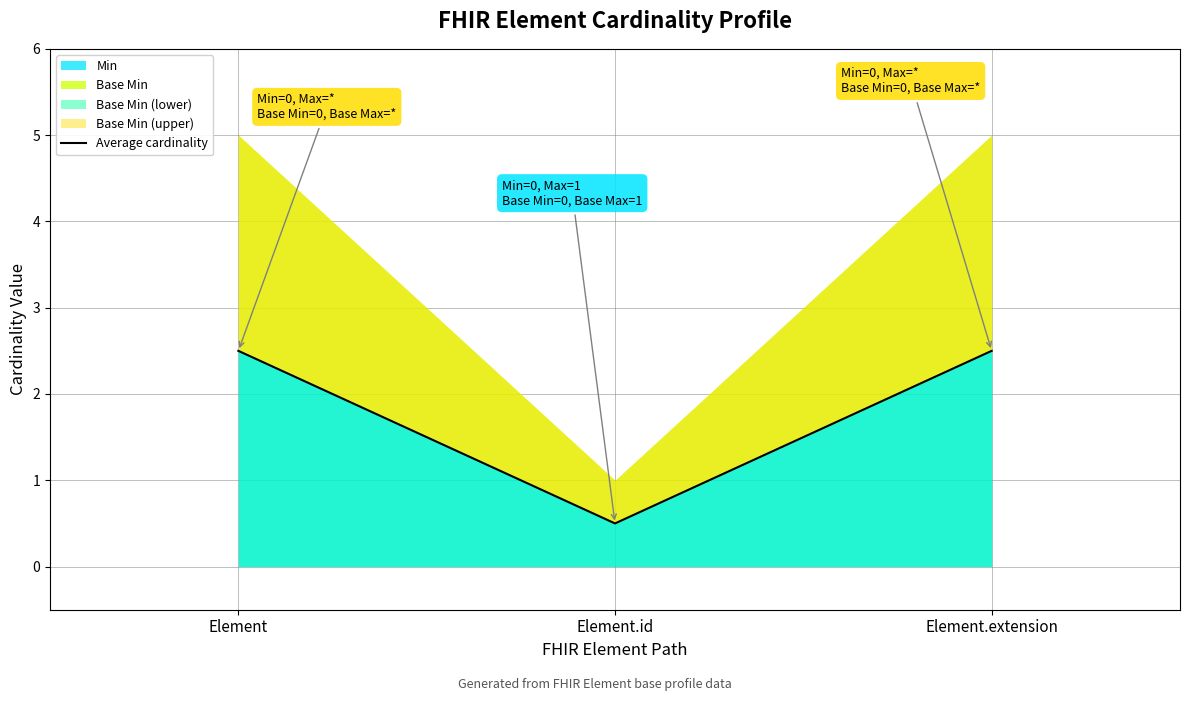

Which has a higher value, Element.extension or Element?

Element.extension